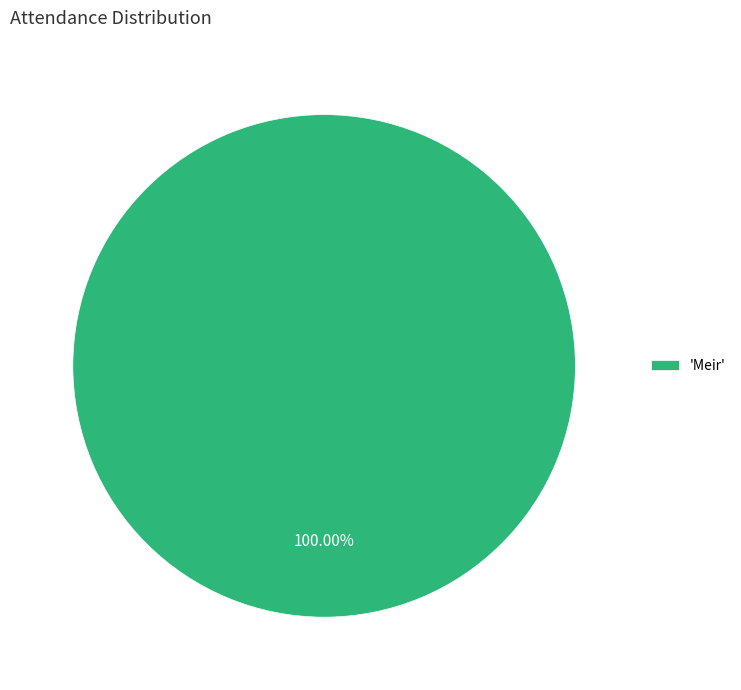

How many segments does this pie chart have?

1